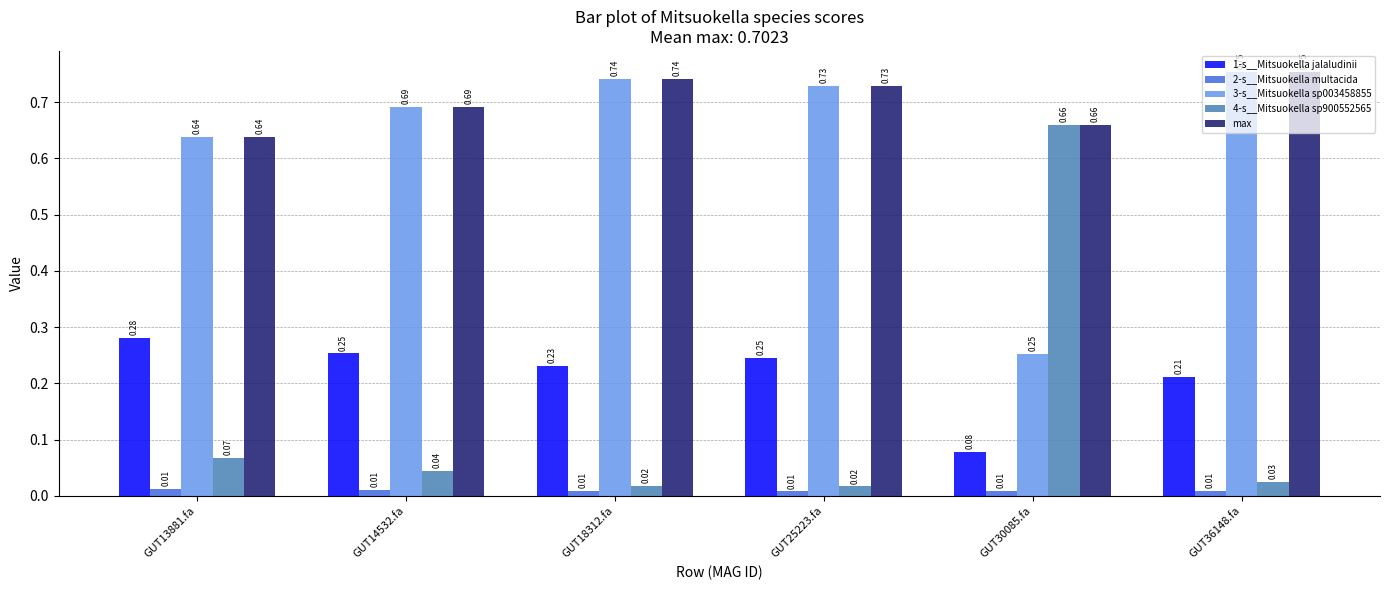

Count the 3-s__Mitsuokella sp003458855 values in the range 0 to 1.

6